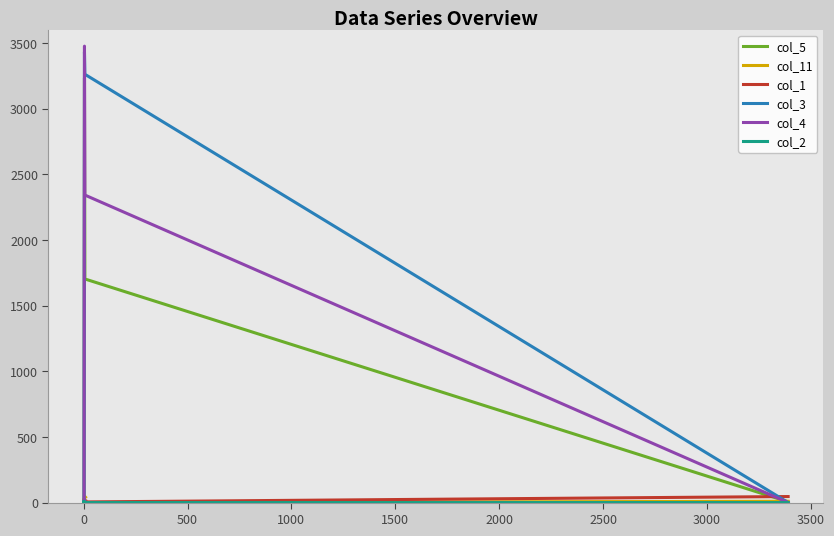

True or false: col_3 and col_1 cross at least once.

True